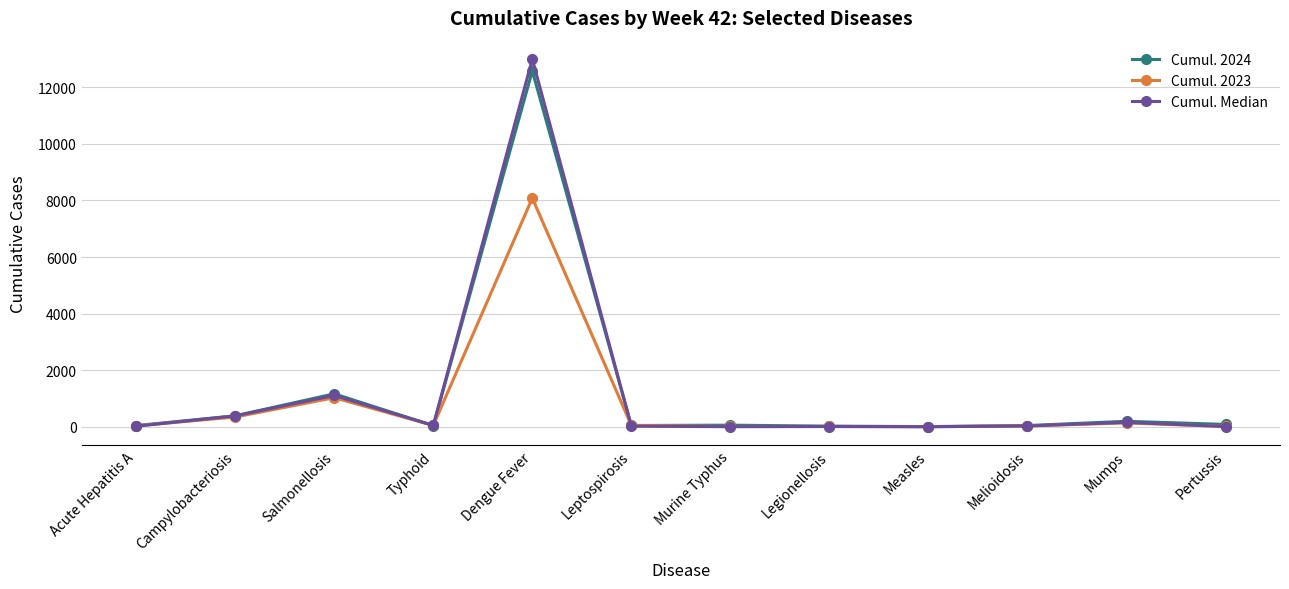

Is the value of Cumul. 2024 at Dengue Fever greater than the value of Cumul. Median at Pertussis?

Yes